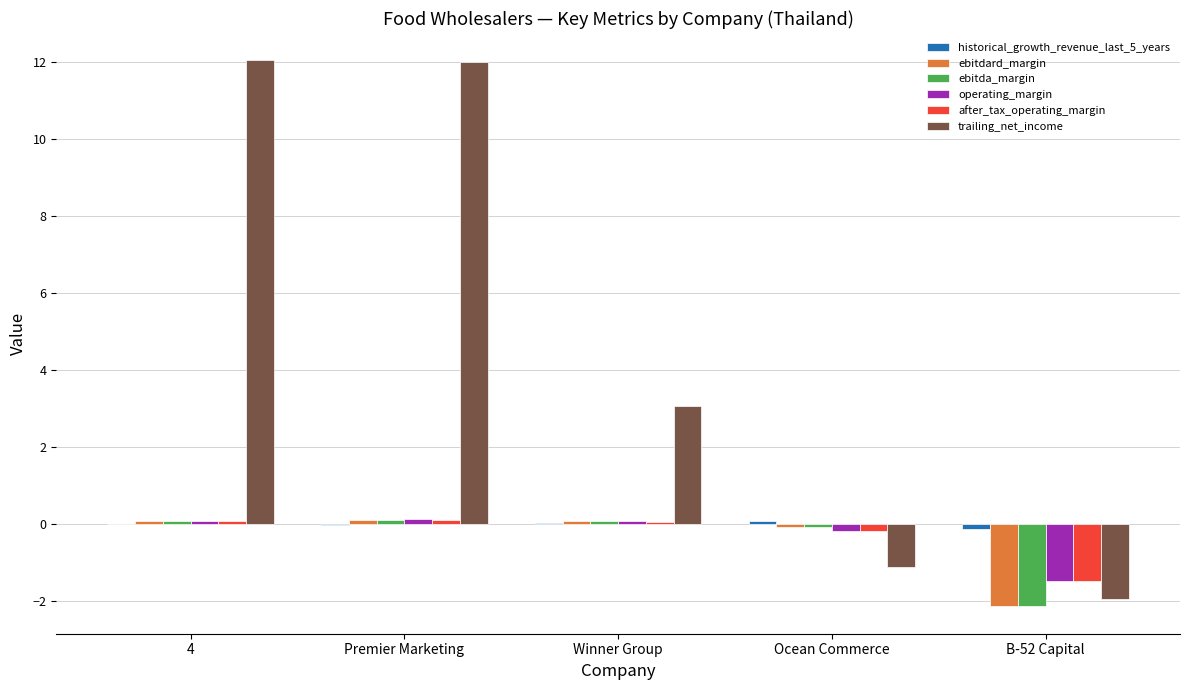

Which series has the widest spread of values?

trailing_net_income